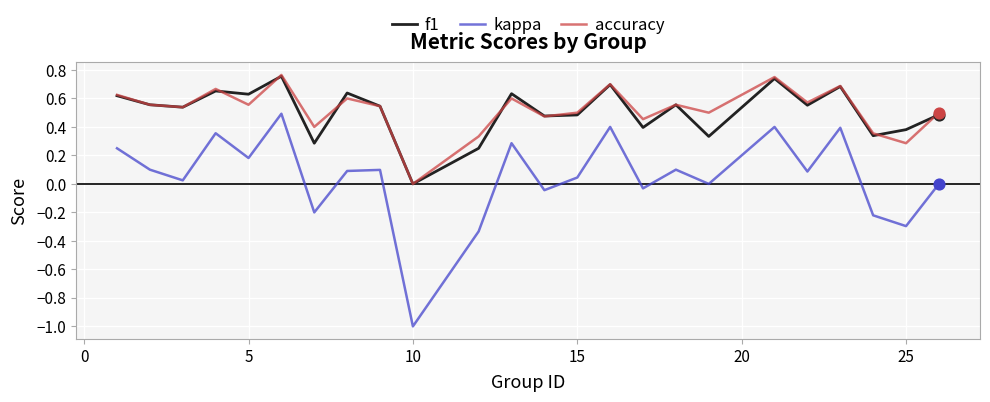

True or false: kappa and f1 cross at least once.

False